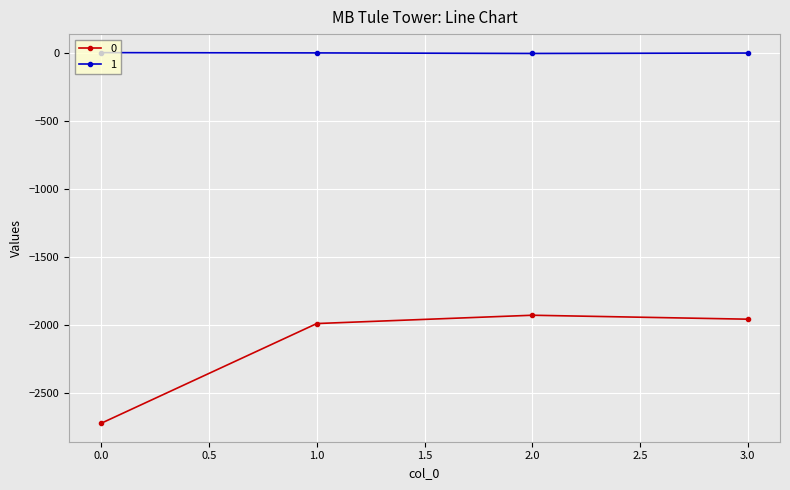

What is the total value across all series at 0.0?

-2722